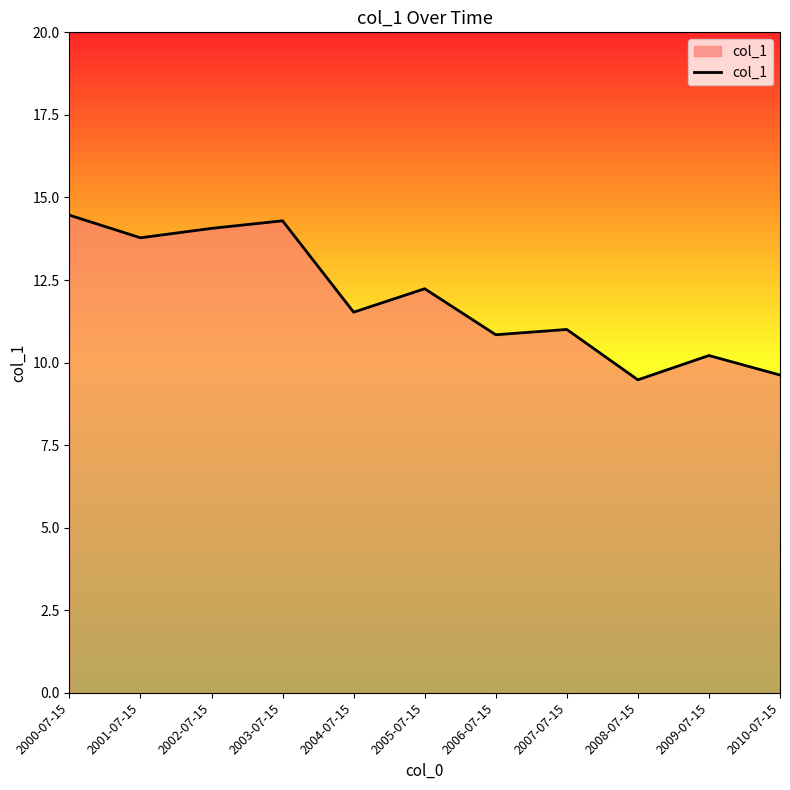

What position from the right is 2004-07-15?

7